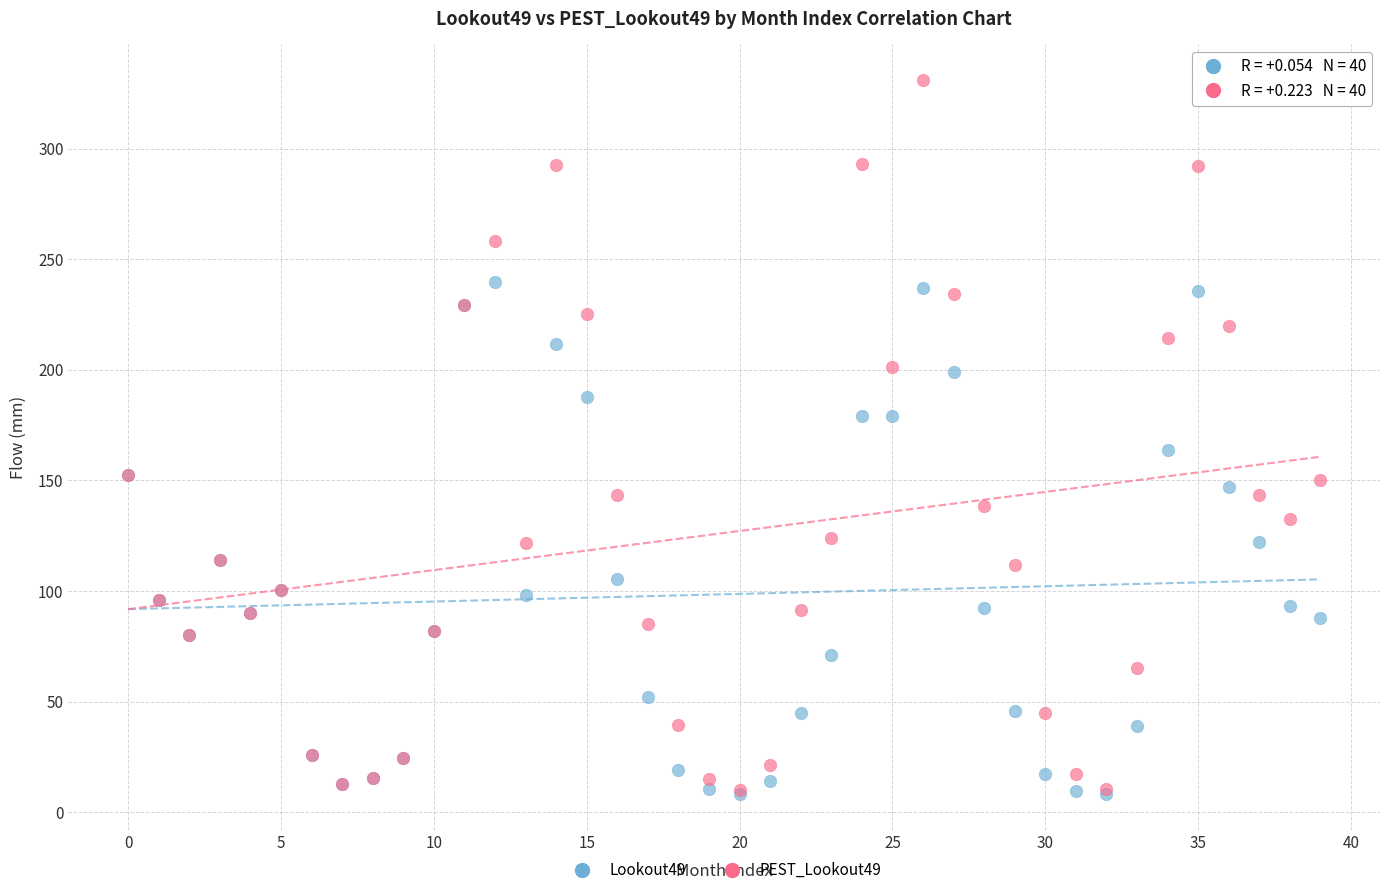

Which series reaches the maximum Y coordinate?

PEST_Lookout49